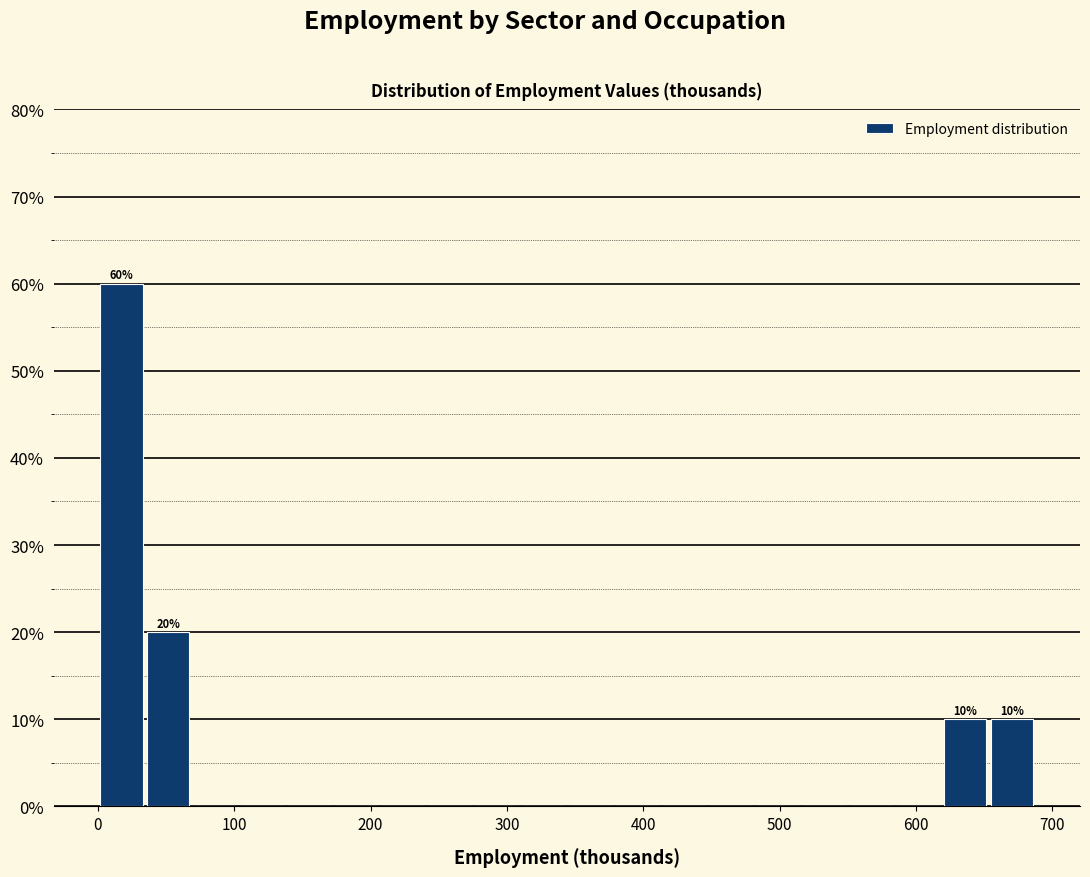

Around what value on the x-axis is the tallest bar? Give the approximate position of its centre, as read against the axis.

20